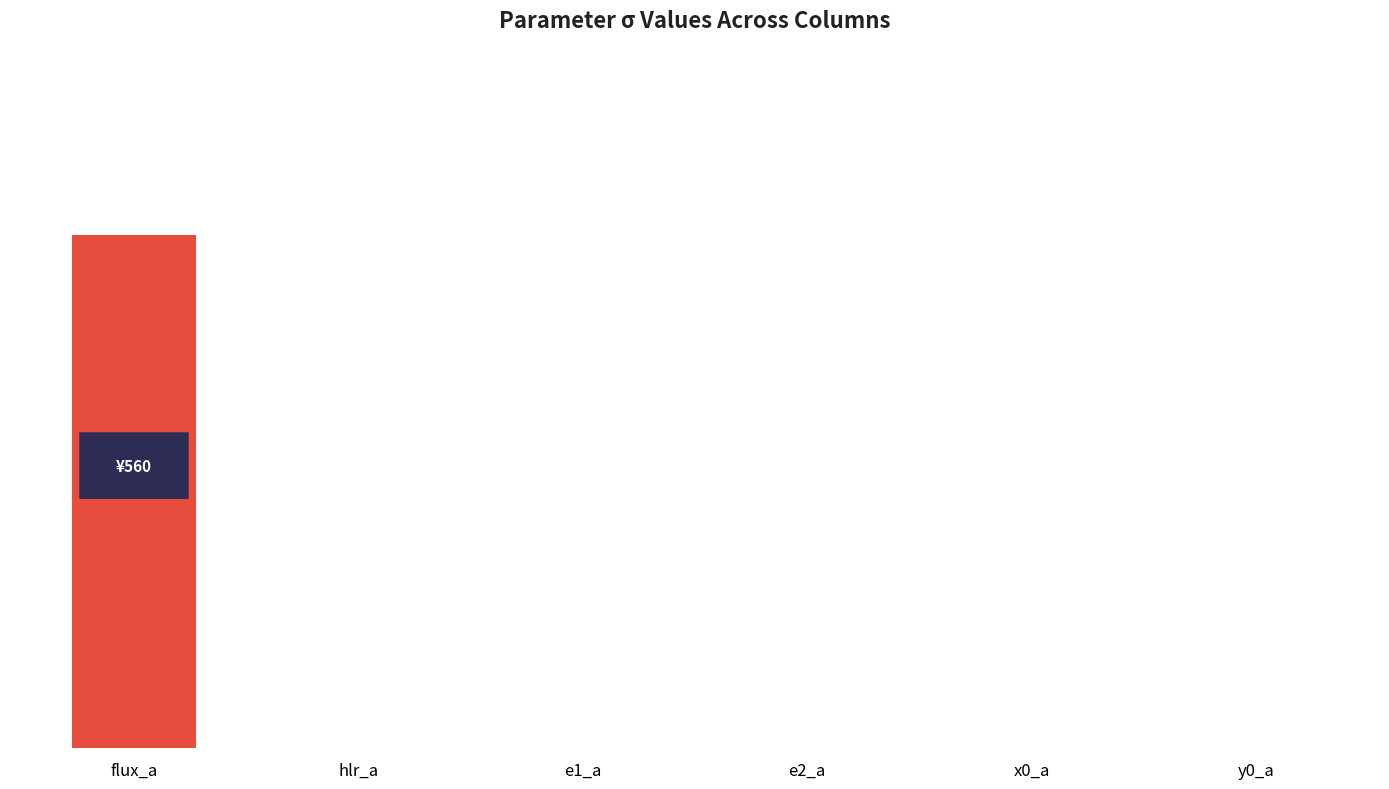

At which category does the chart reach its peak across all series?

flux_a